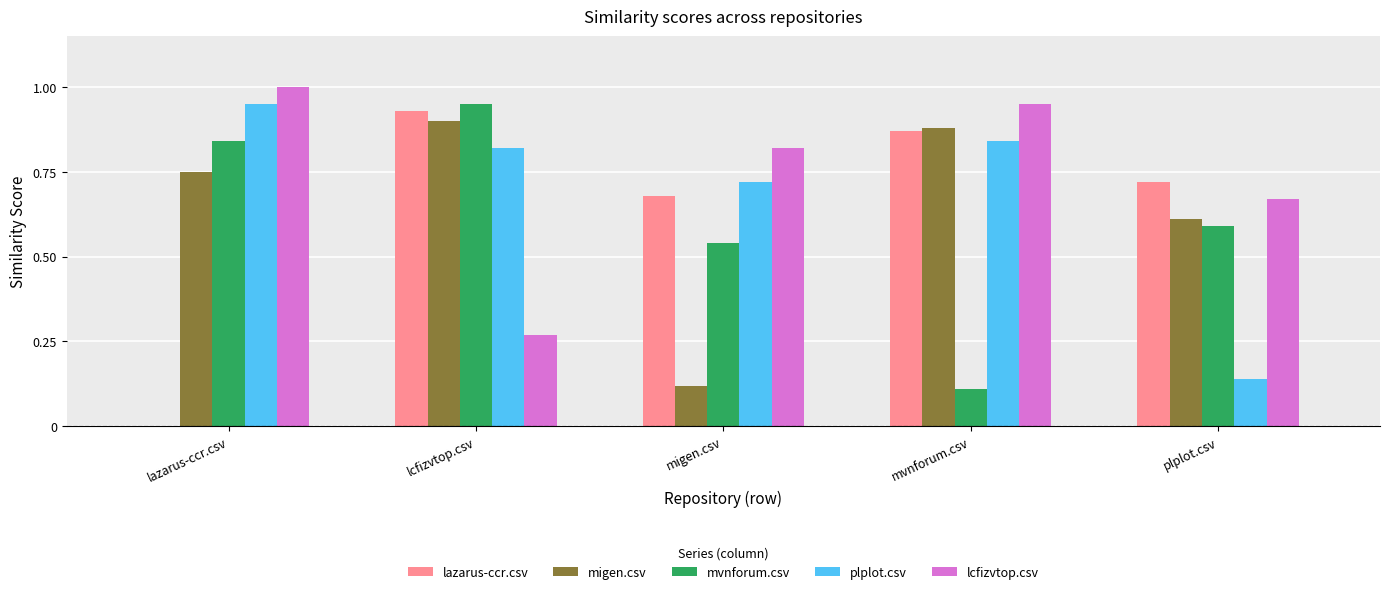

True or false: lazarus-ccr.csv has a value of 0.9 at mvnforum.csv.

True